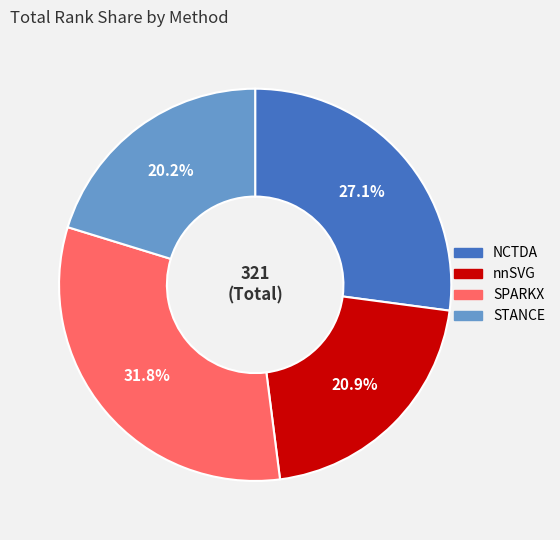

What percentage is the STANCE slice, to the nearest percent?

20%